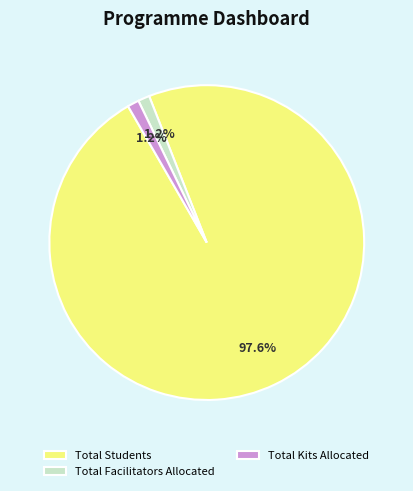

What percentage is NOT represented by Total Students?

2.4%